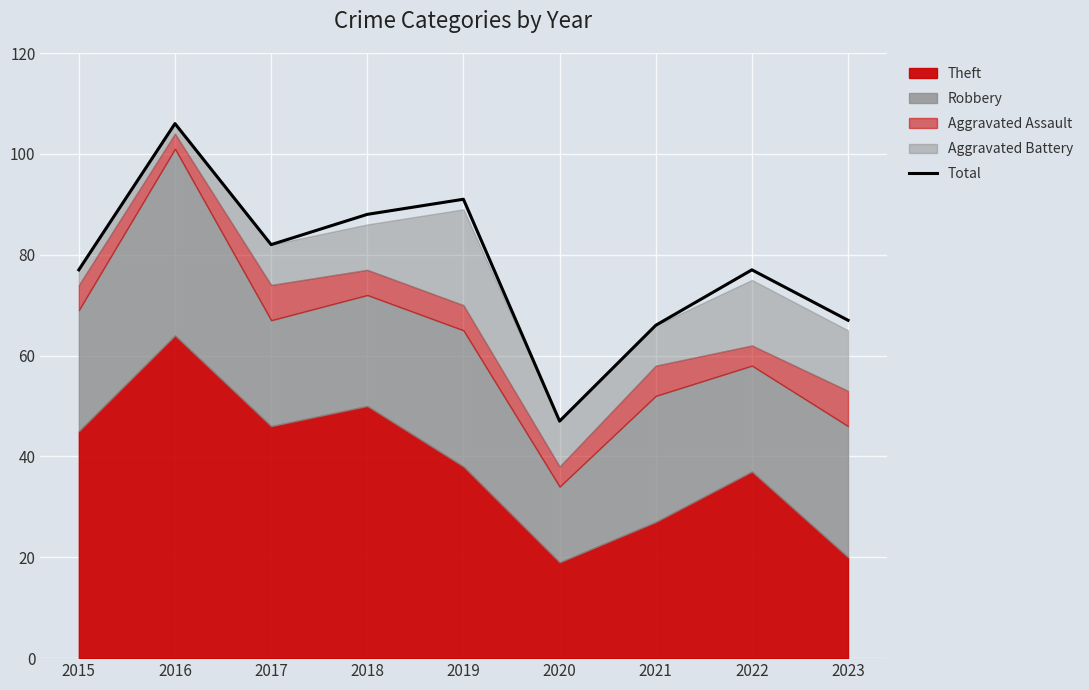

What is the lowest value of the Total series?

47